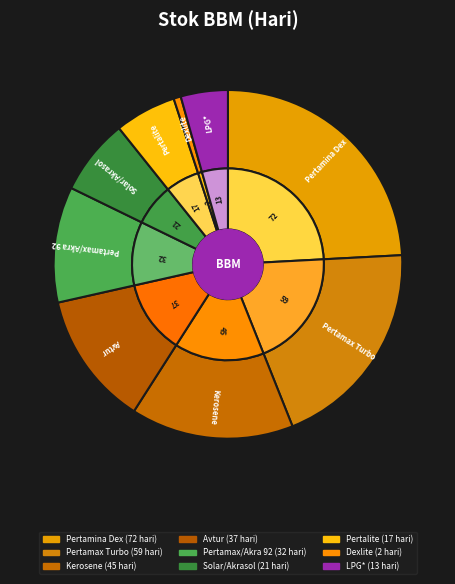

Rank the categories by value from lowest to highest.

Dexlite, LPG*, Pertalite, Solar/Akrasol, Pertamax/Akra 92, Avtur, Kerosene, Pertamax Turbo, Pertamina Dex